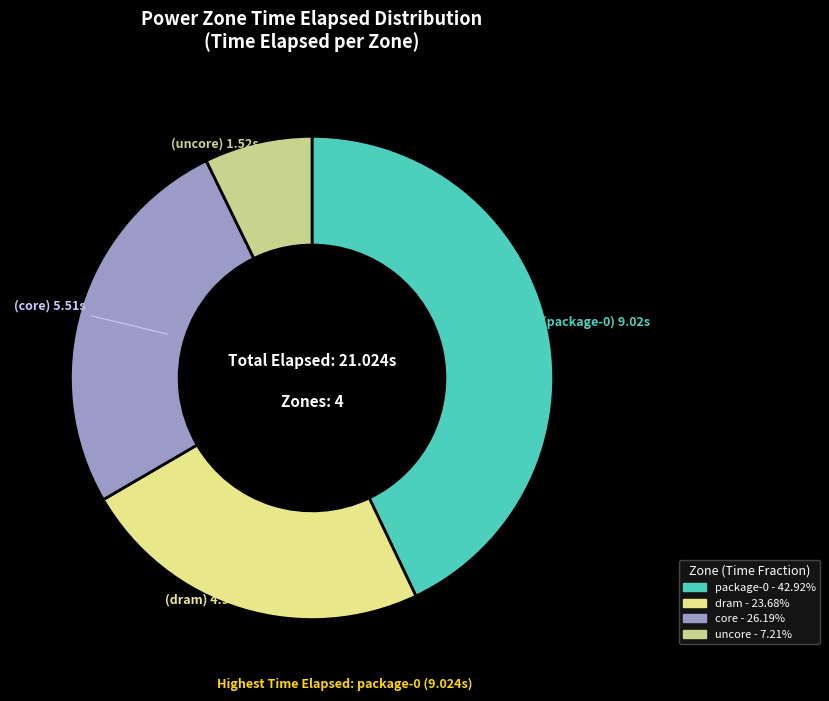

How many slices are in this pie chart?

4